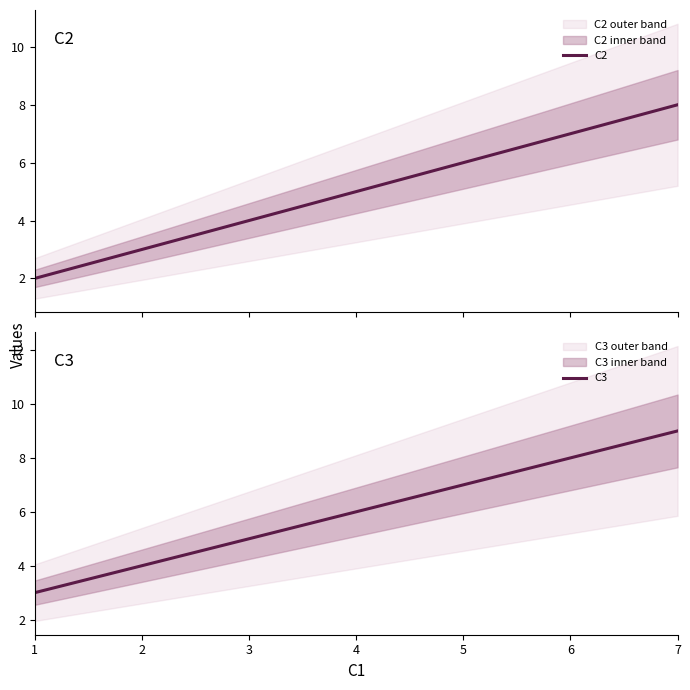

What is the sum of the C3 values at 1 and 7?

12